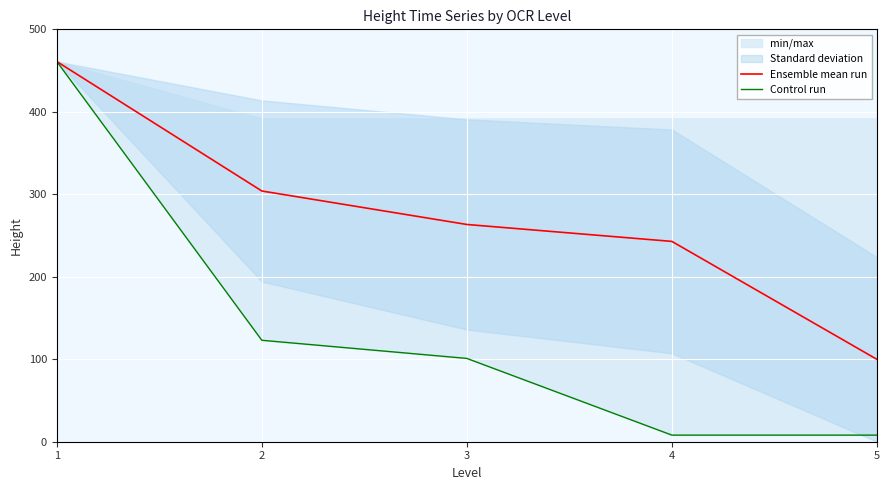

True or false: Ensemble mean run and Control run intersect in this chart.

False